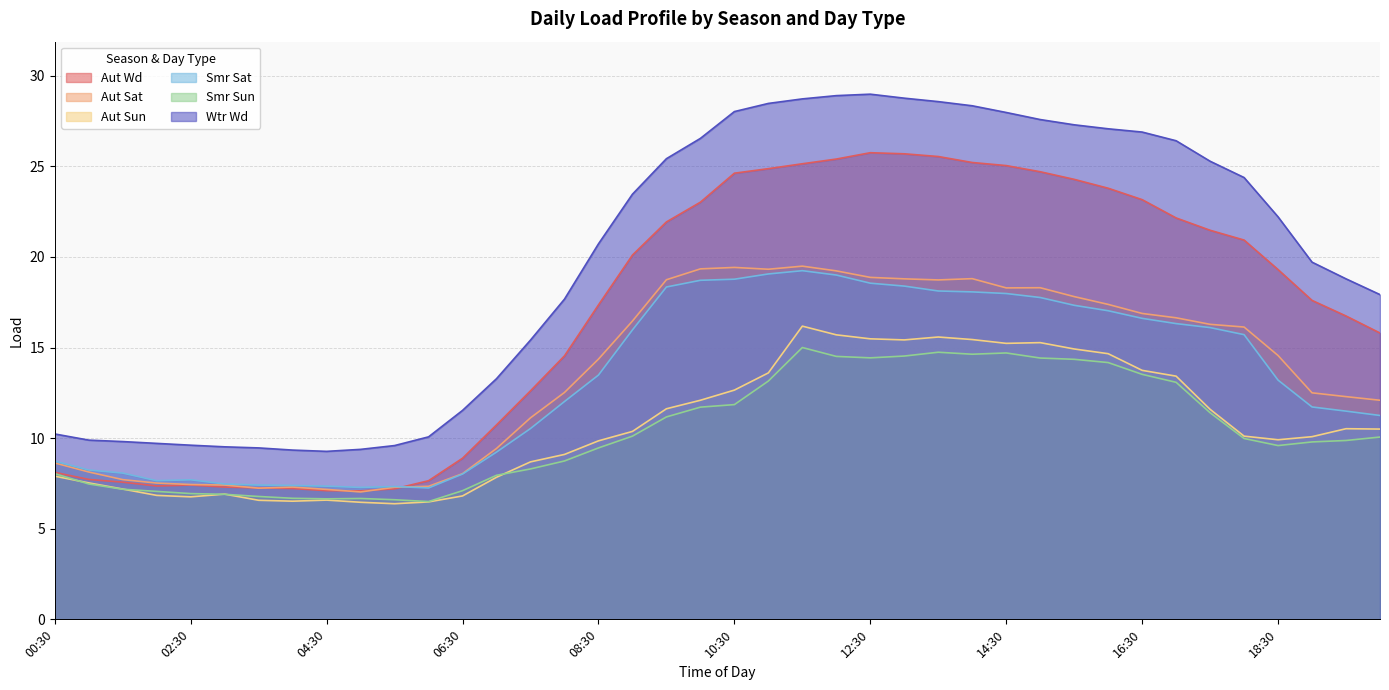

At which category does Aut Sun reach its first local valley?

02:30